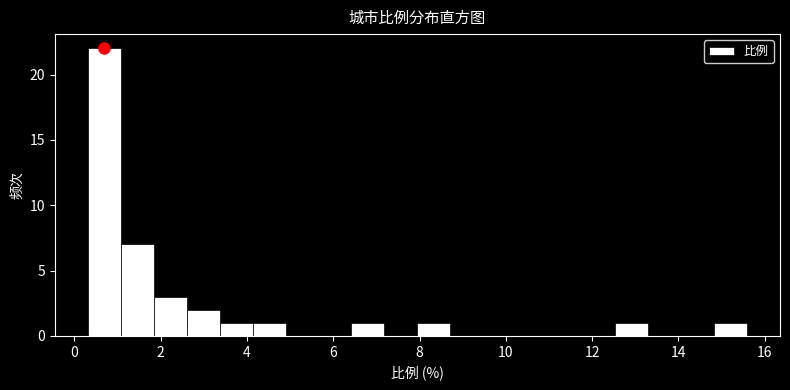

Around what value on the x-axis is the tallest bar? Give the approximate position of its centre, as read against the axis.

0.6